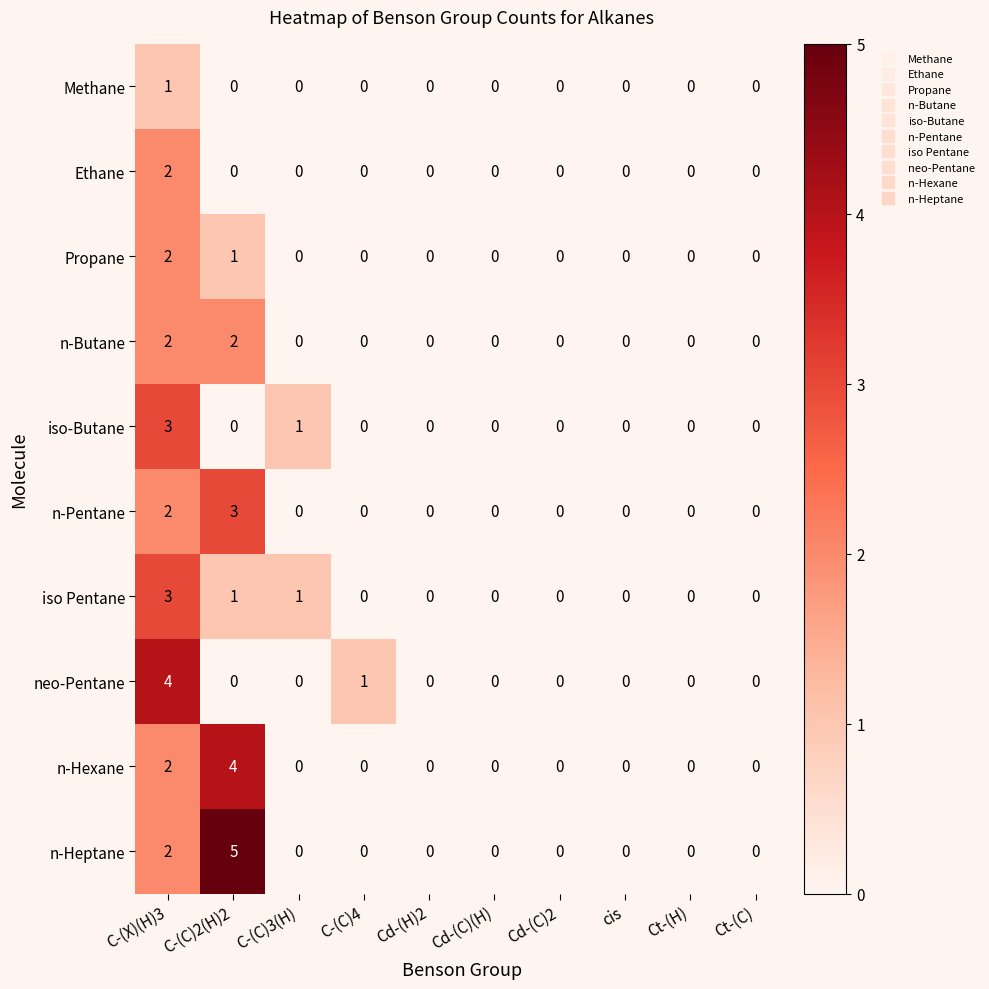

Is it true that Ethane equals 0 at C-(C)2(H)2?

True